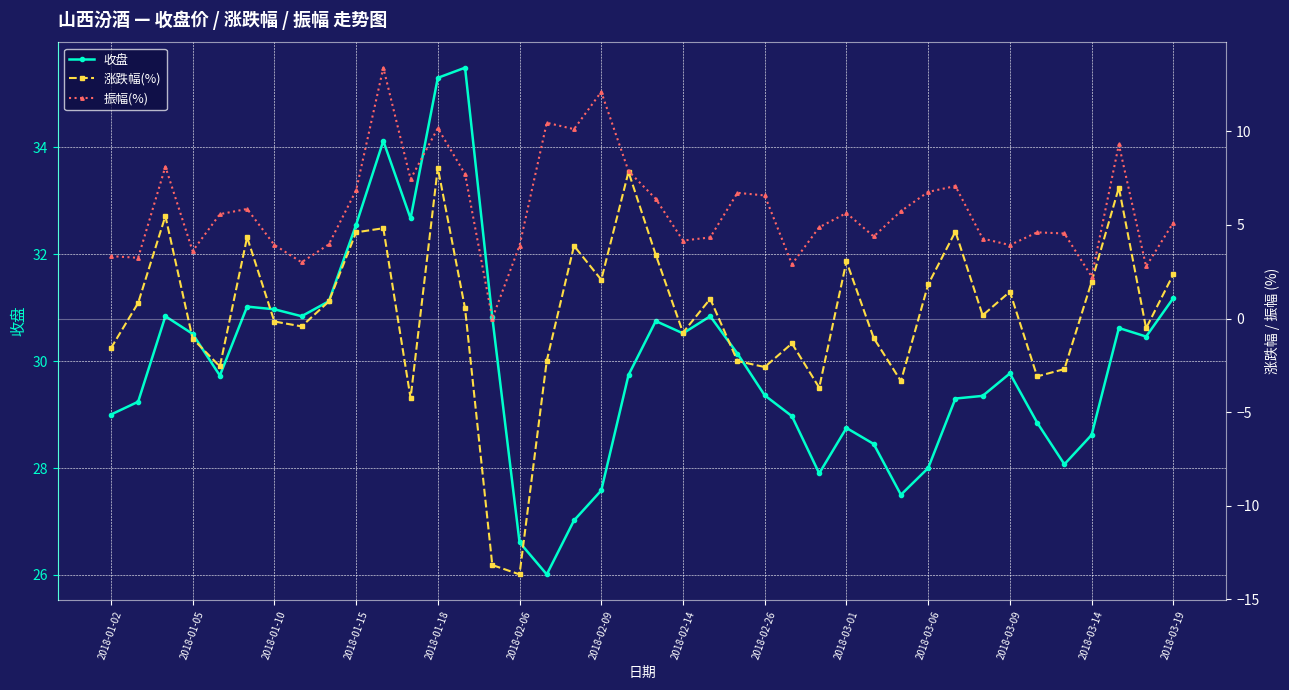

What is the difference between the maximum and minimum values in the 收盘 series?

9.5